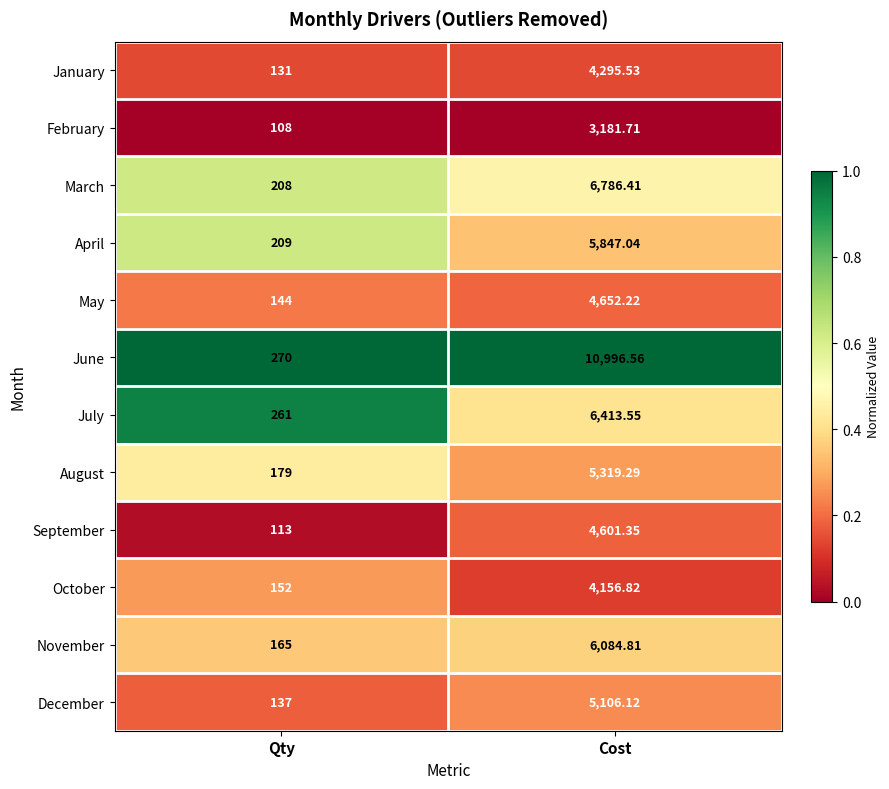

Which series has the largest range (max minus min)?

June